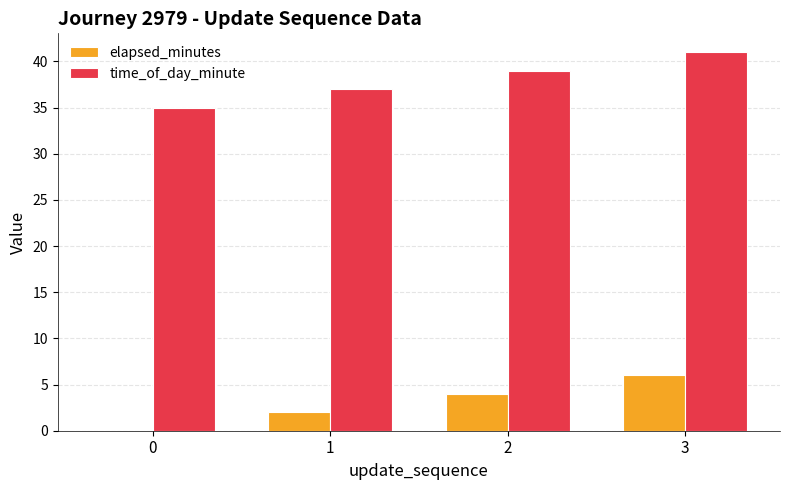

How many data points does each series have?

4